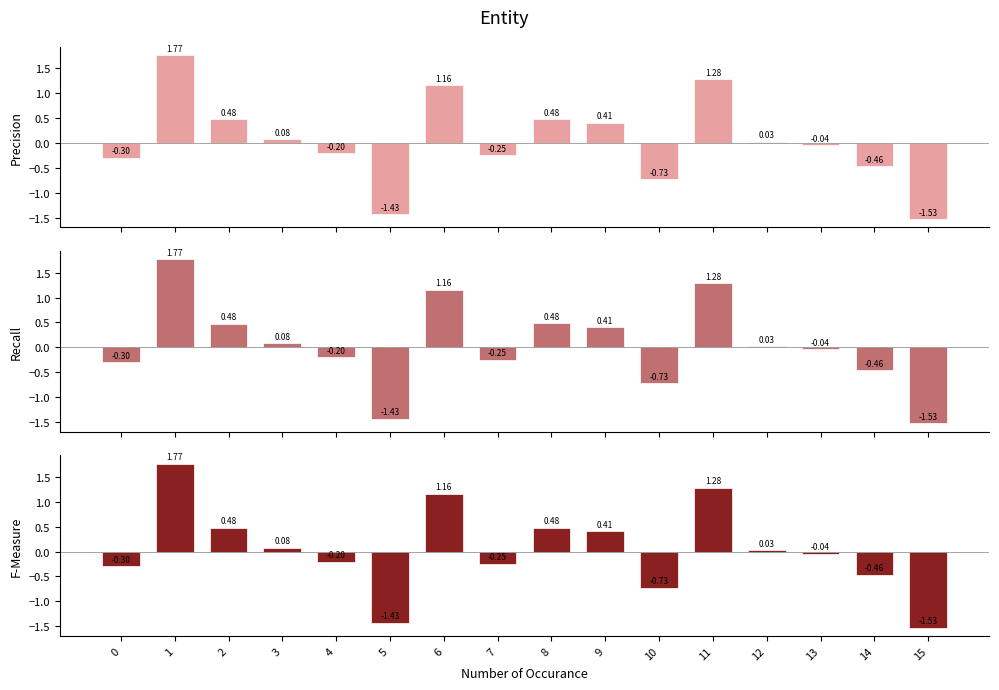

Which series has the largest range (max minus min)?

Precision